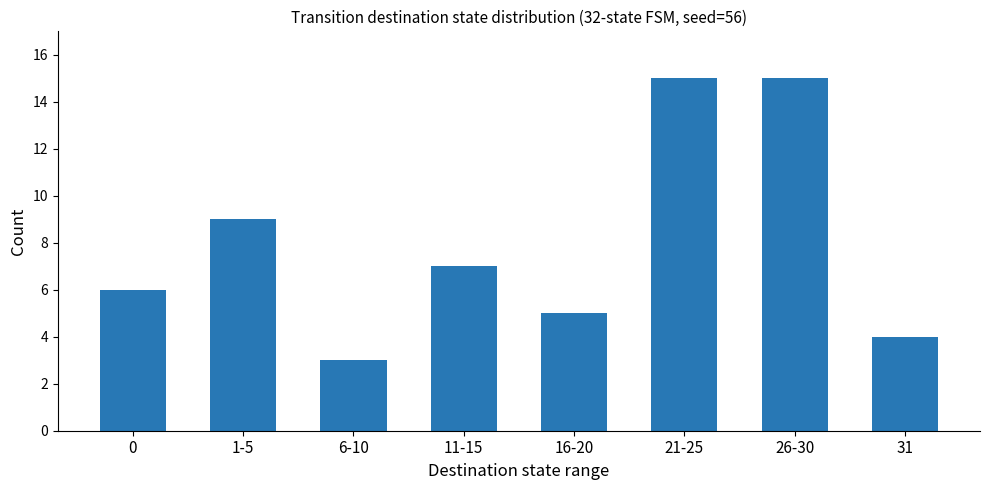

How many data points does each series have?

8